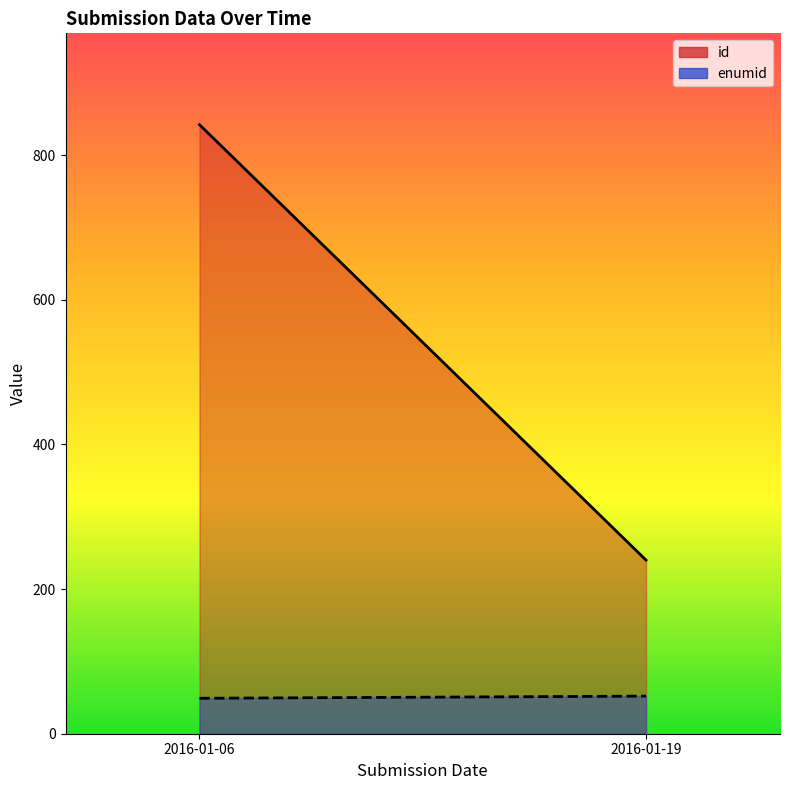

What is the spread (max minus min) of values at 2016-01-19 09:38:23?

188